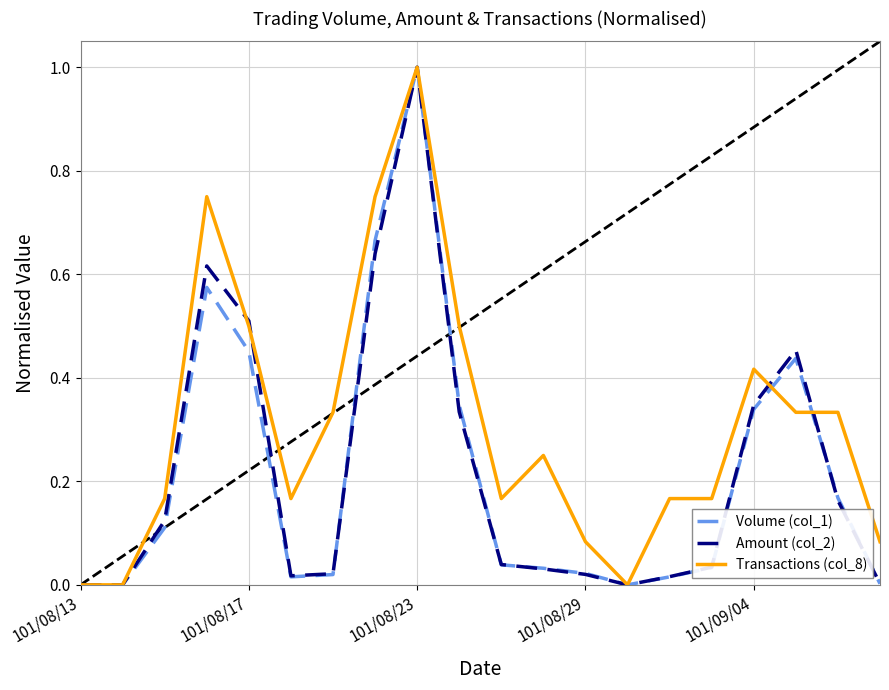

What is the greatest value displayed?

1.0